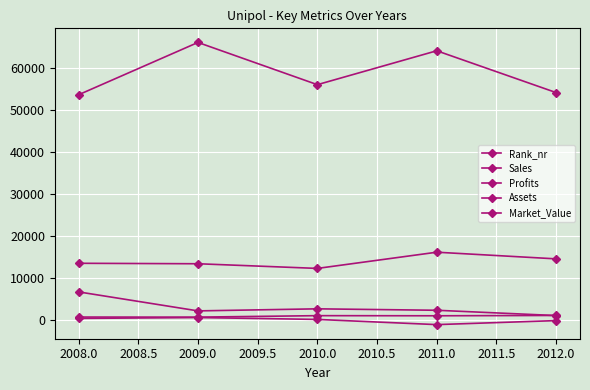

What is the minimum value for Profits?

-1105.9